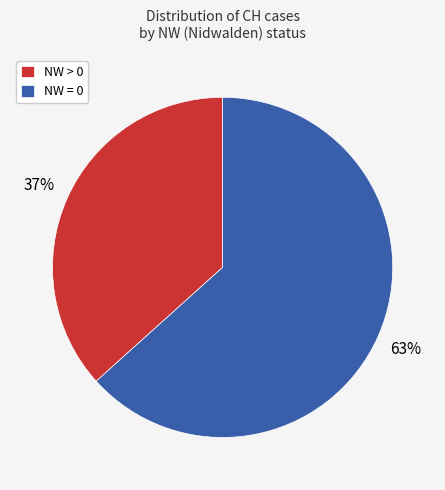

Is the sum of NW = 0 and NW > 0 greater than half?

Yes